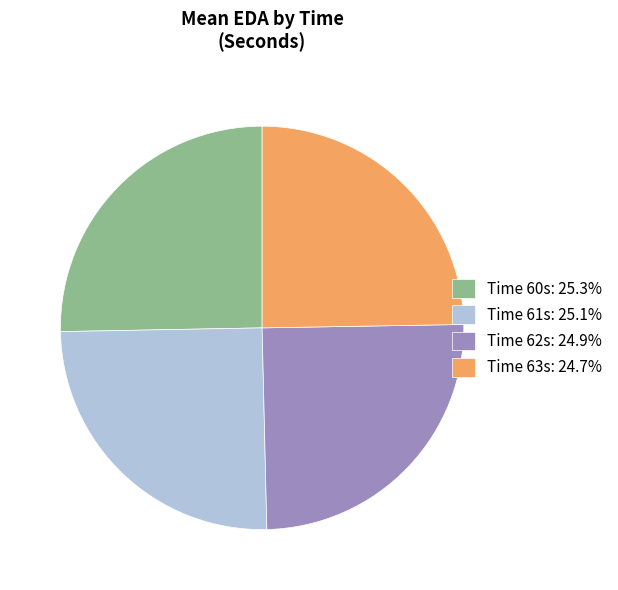

Does Time 60s: 25.3% represent more than half of the total?

No